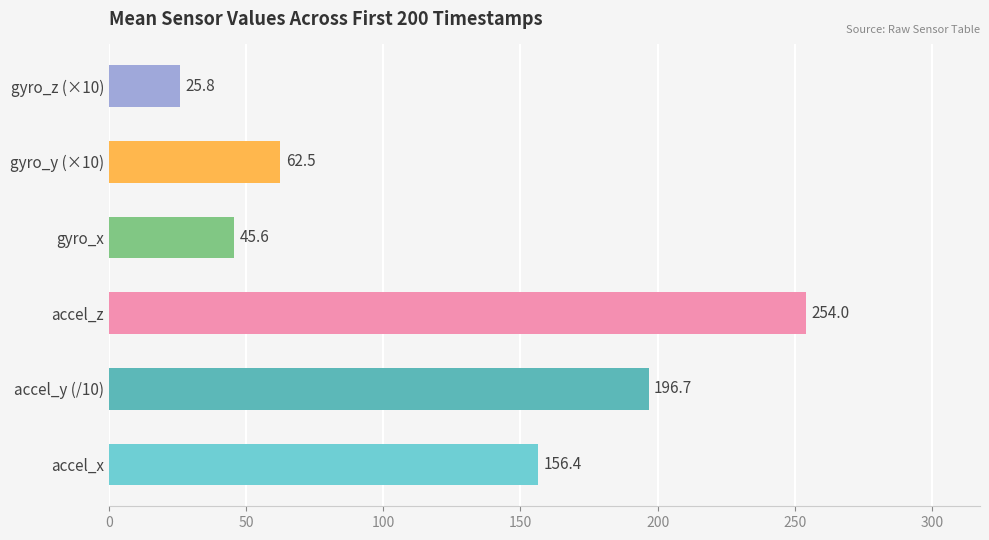

What is the difference between the second highest and minimum values?

170.9